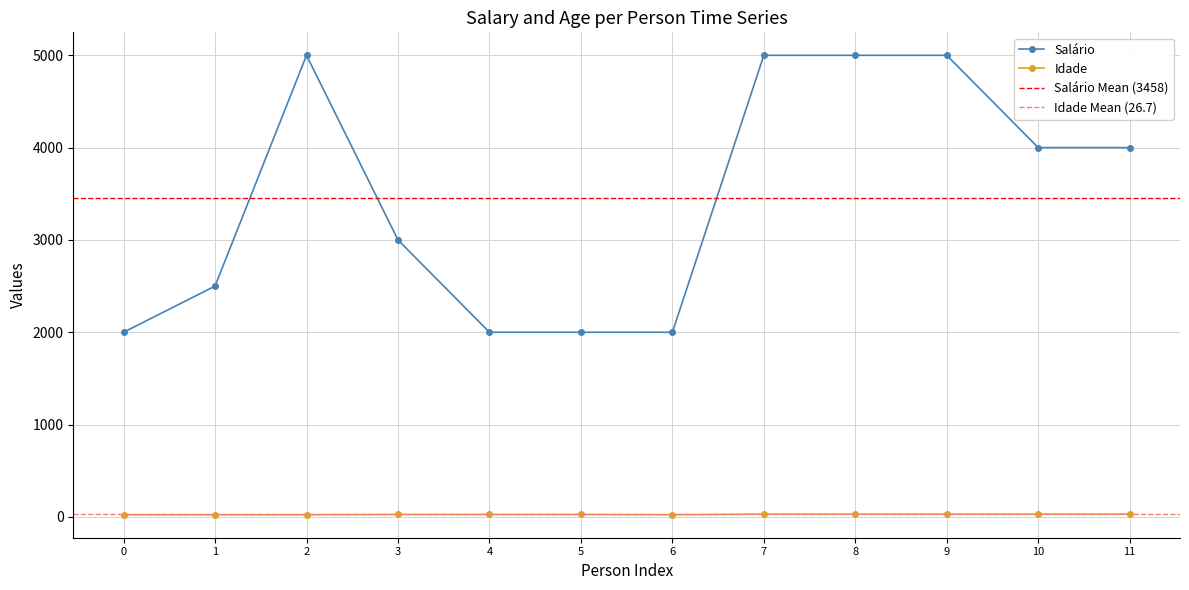

True or false: Idade and Salário intersect in this chart.

False